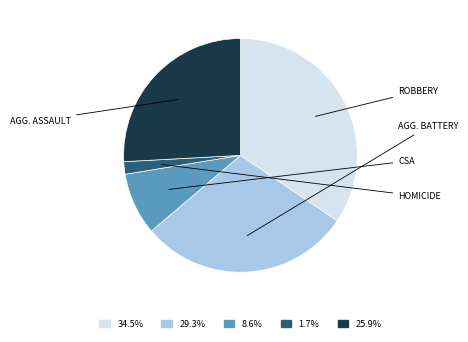

Does any single category account for the majority?

No